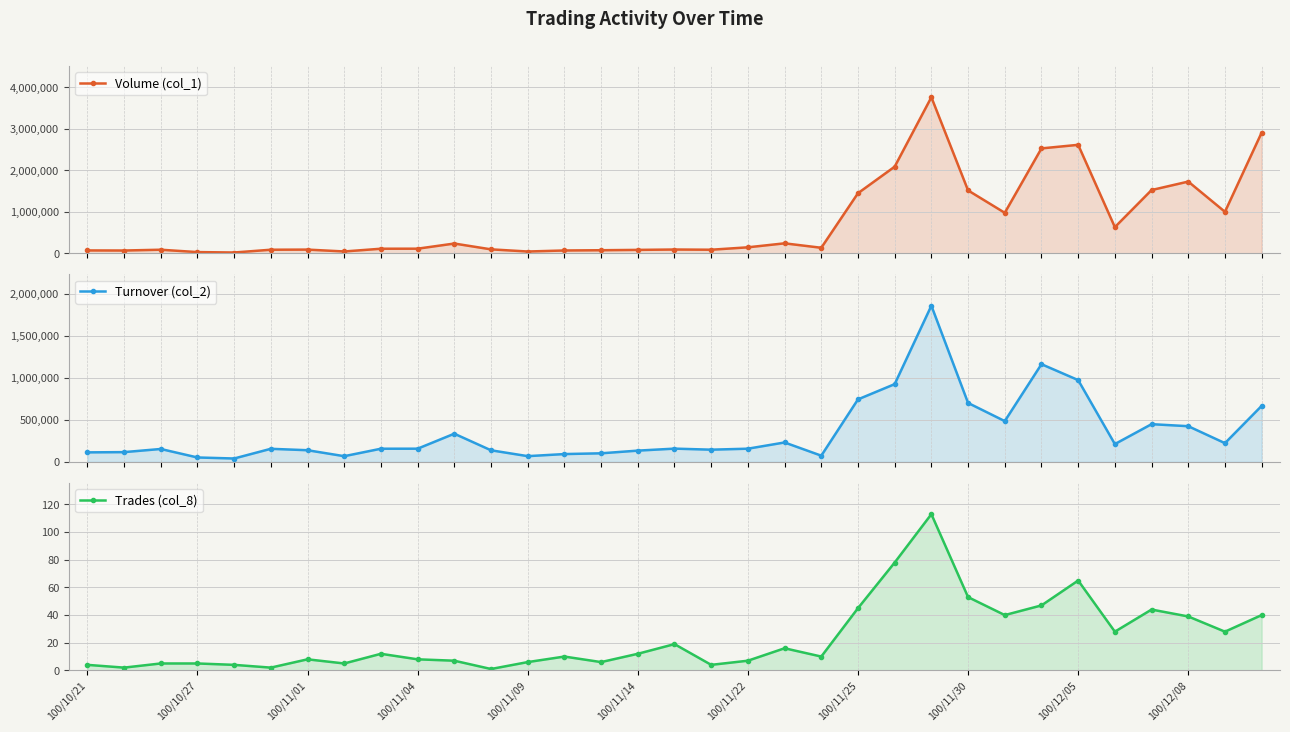

What is the maximum value shown in the chart?

3762000